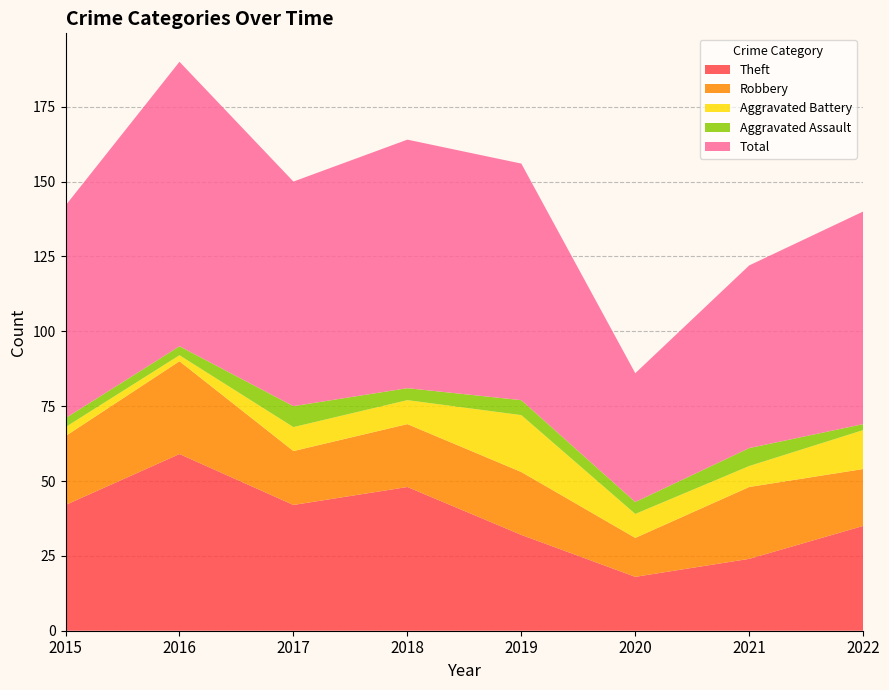

Reading left to right, transcribe all the data shown in this chart.

Theft: 2015=42	2016=59	2017=42	2018=48	2019=32	2020=18	2021=24	2022=35
Robbery: 2015=23	2016=31	2017=18	2018=21	2019=21	2020=13	2021=24	2022=19
Aggravated Battery: 2015=3	2016=2	2017=8	2018=8	2019=19	2020=8	2021=7	2022=13
Aggravated Assault: 2015=3	2016=3	2017=7	2018=4	2019=5	2020=4	2021=6	2022=2
Total: 2015=71	2016=95	2017=75	2018=83	2019=79	2020=43	2021=61	2022=71